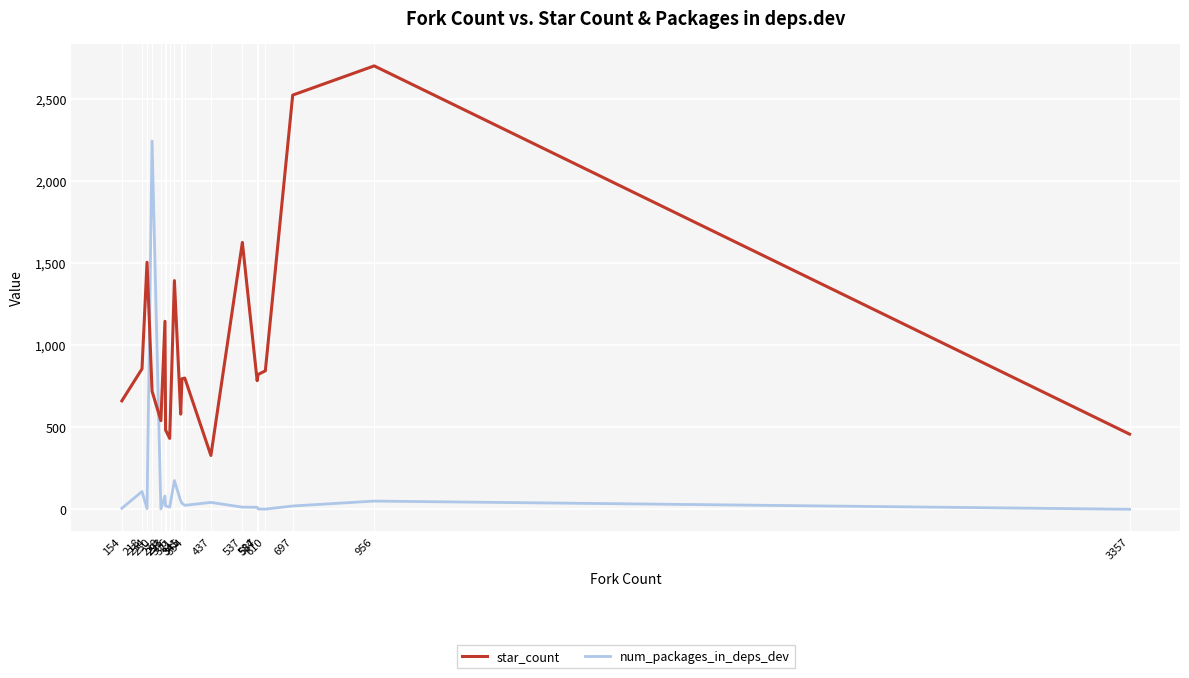

The value of star_count at 354 is 1117. True or false?

False